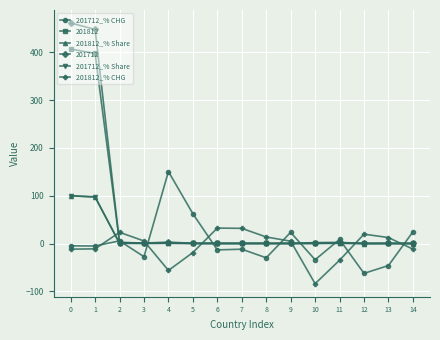

How many lines are shown in the chart?

6